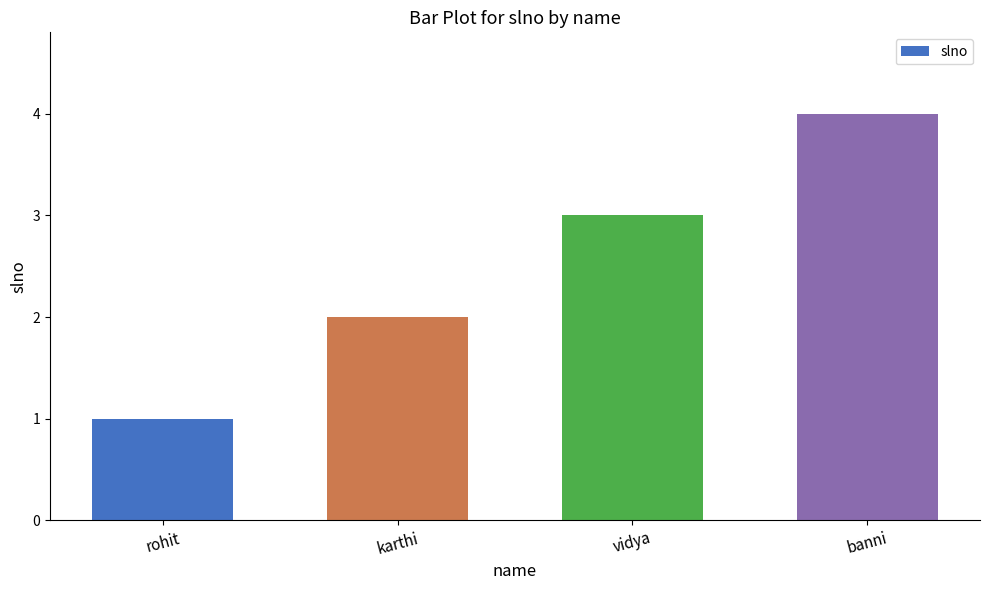

What is the label of the 1st bar from the left?

rohit